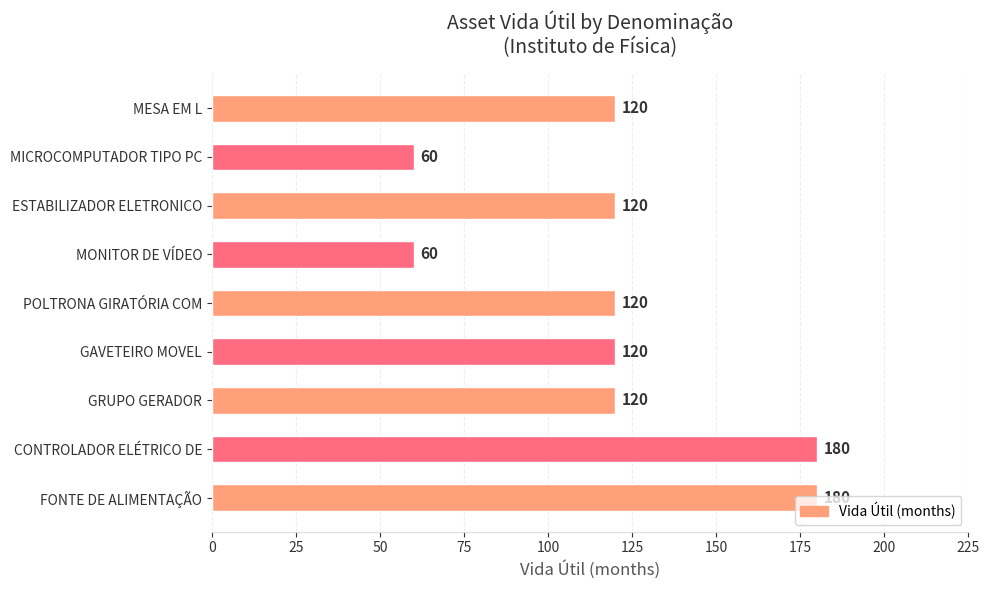

Which has a higher value, MESA EM L or MONITOR DE VÍDEO?

MESA EM L